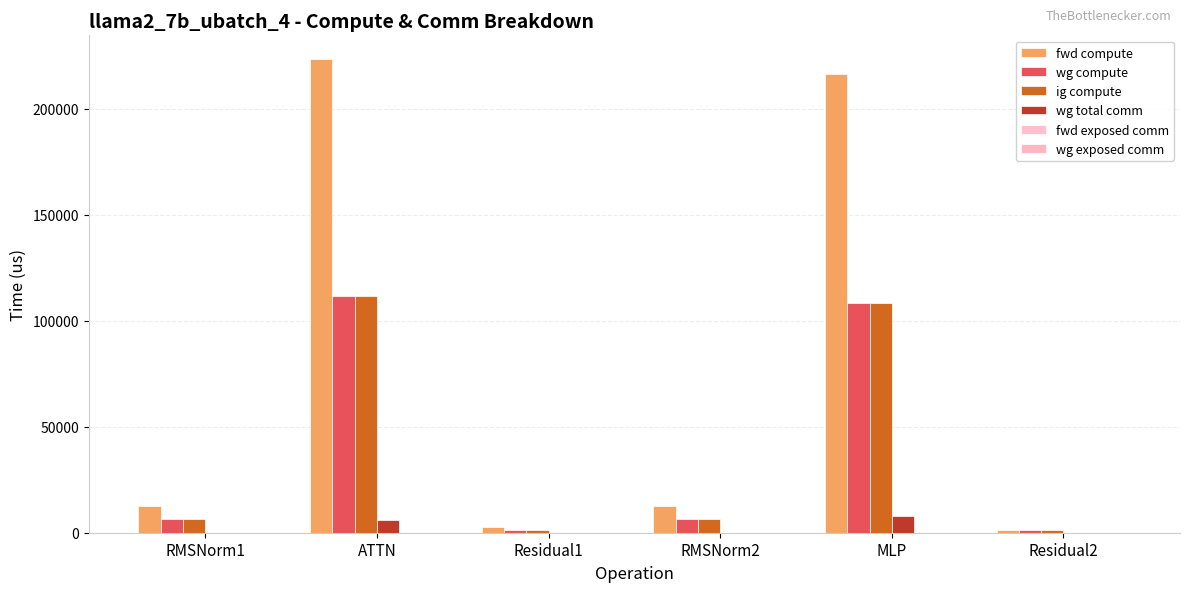

Does the chart contain stacked bars?

No